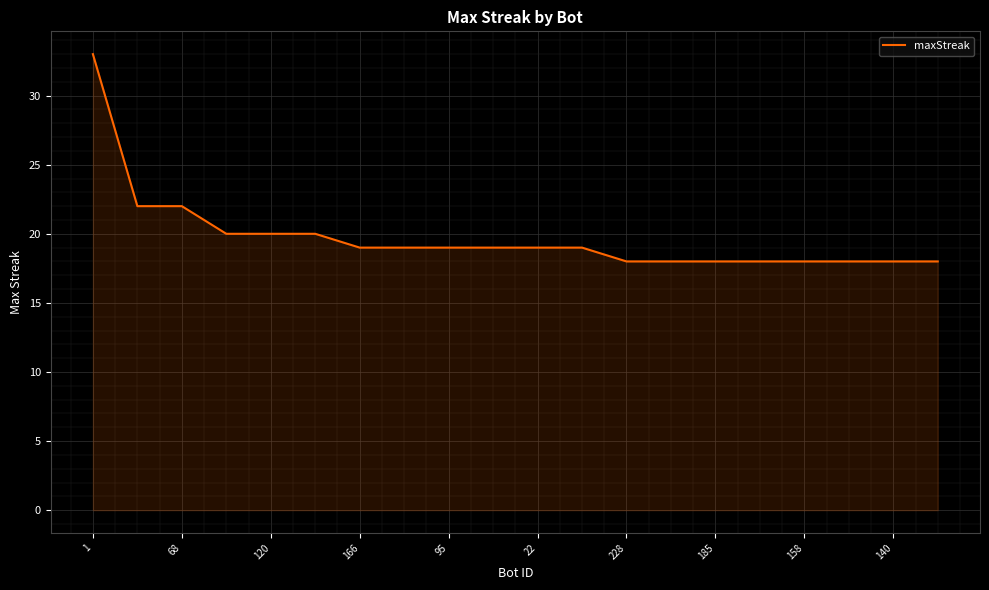

What is the difference between the maximum and minimum values?

15